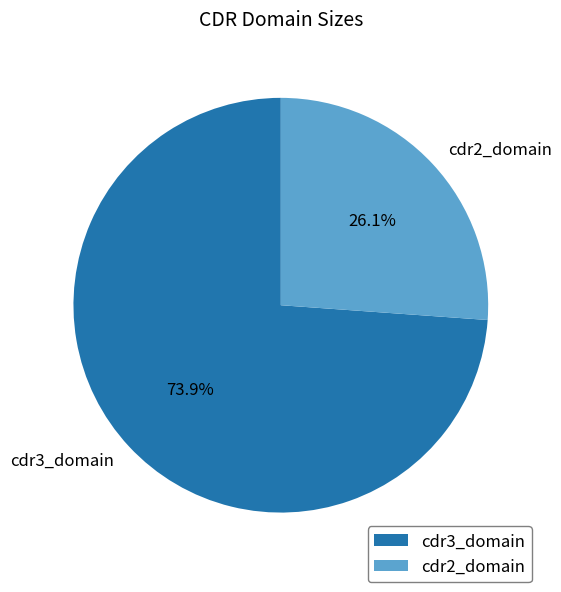

To the nearest percent, what portion does cdr3_domain represent?

74%